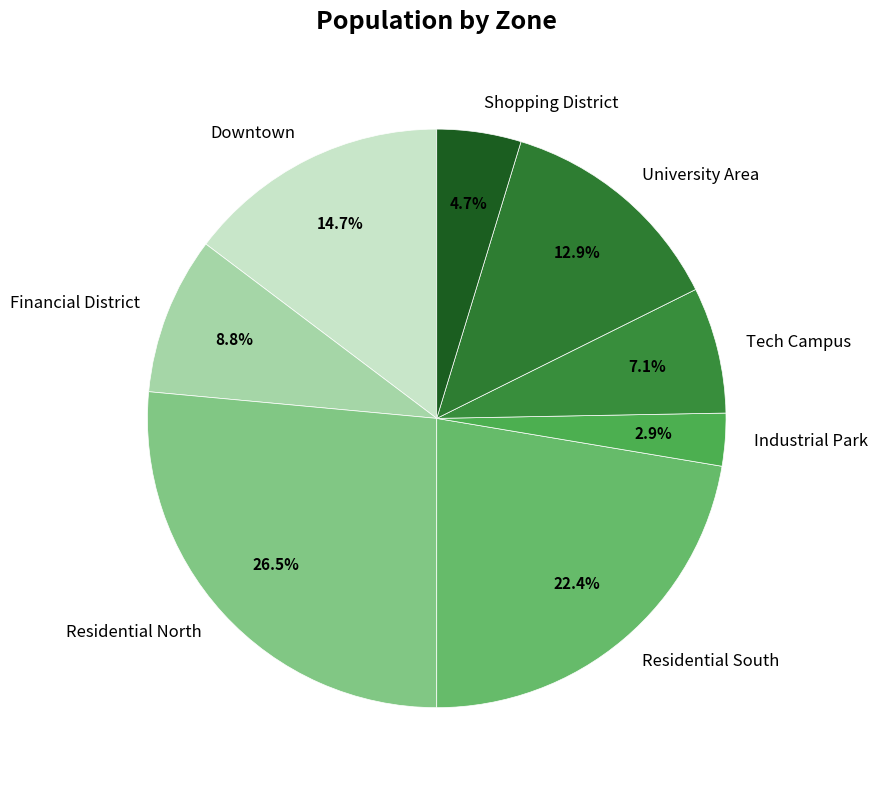

Which has a higher value, Financial District or Residential South?

Residential South